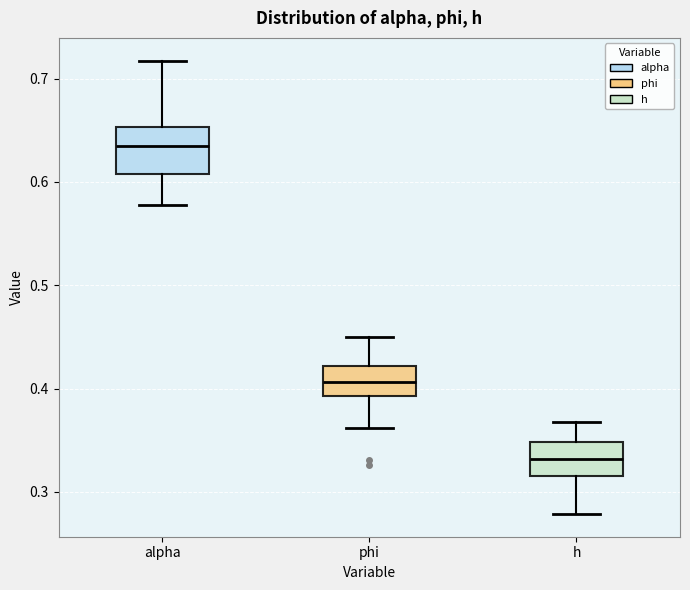

Reading left to right, read every box against the y-axis: the position of its median line, the range the box covers, and the ends of its whiskers. The values are not printed on the chart, so give them approximately, as read against the axis.

alpha: median 0.64, box 0.61 to 0.65, whiskers 0.58 to 0.72
phi: median 0.41, box 0.39 to 0.42, whiskers 0.36 to 0.45
h: median 0.33, box 0.32 to 0.35, whiskers 0.28 to 0.37